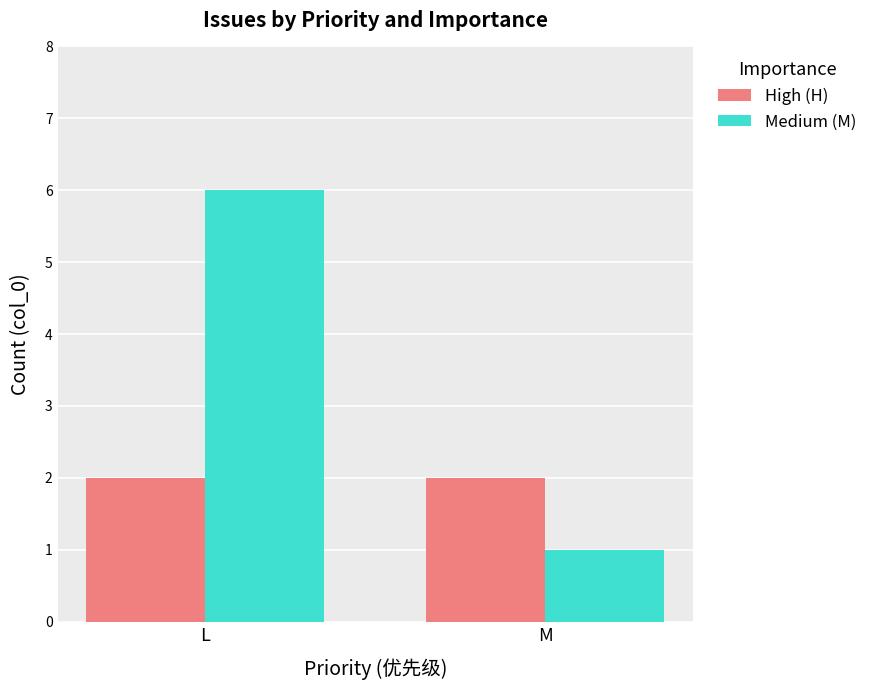

Which series changed the most between L and M?

Medium (M)